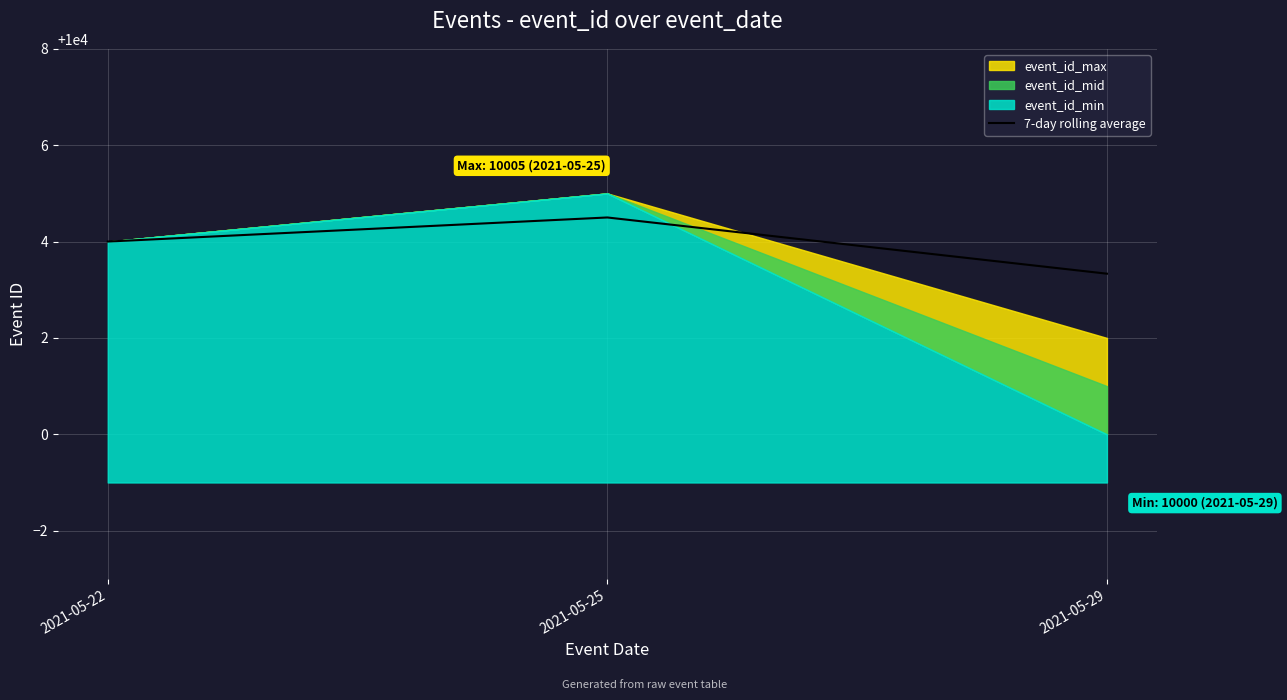

What is the maximum value shown in the chart?

10004.5